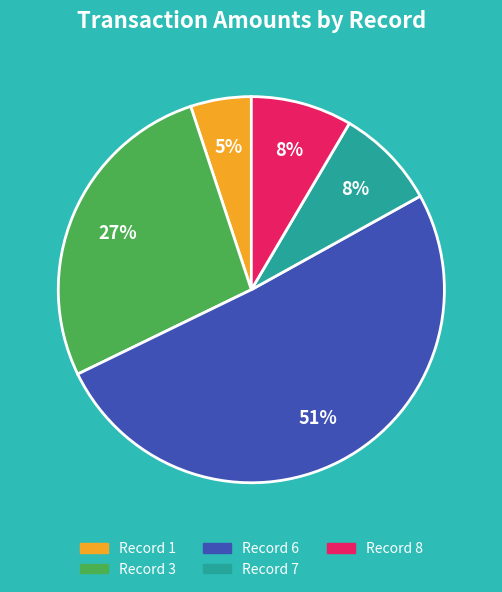

Which category has the smallest portion of the pie?

Record 1